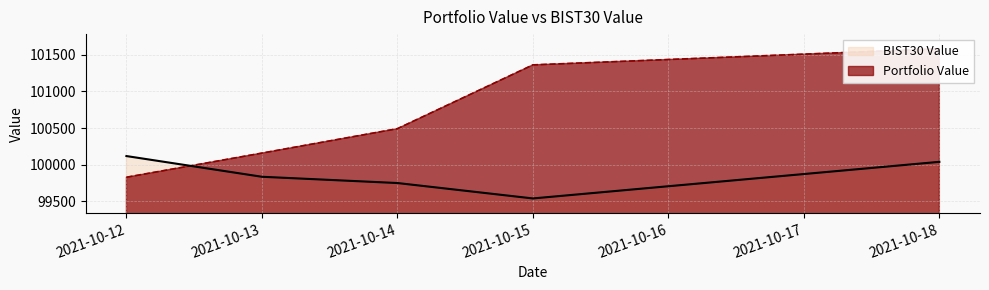

After their last crossing, which series has the higher values: Portfolio Value or BIST30 Value?

Portfolio Value